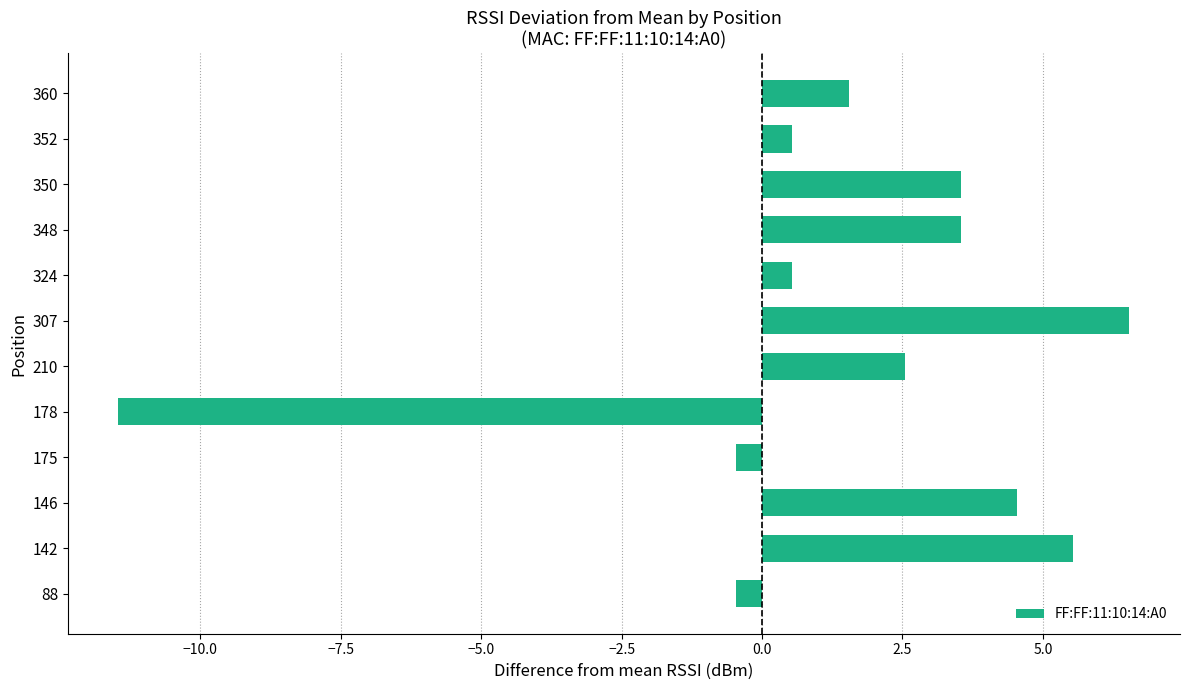

What value does the data have at 307?

6.5